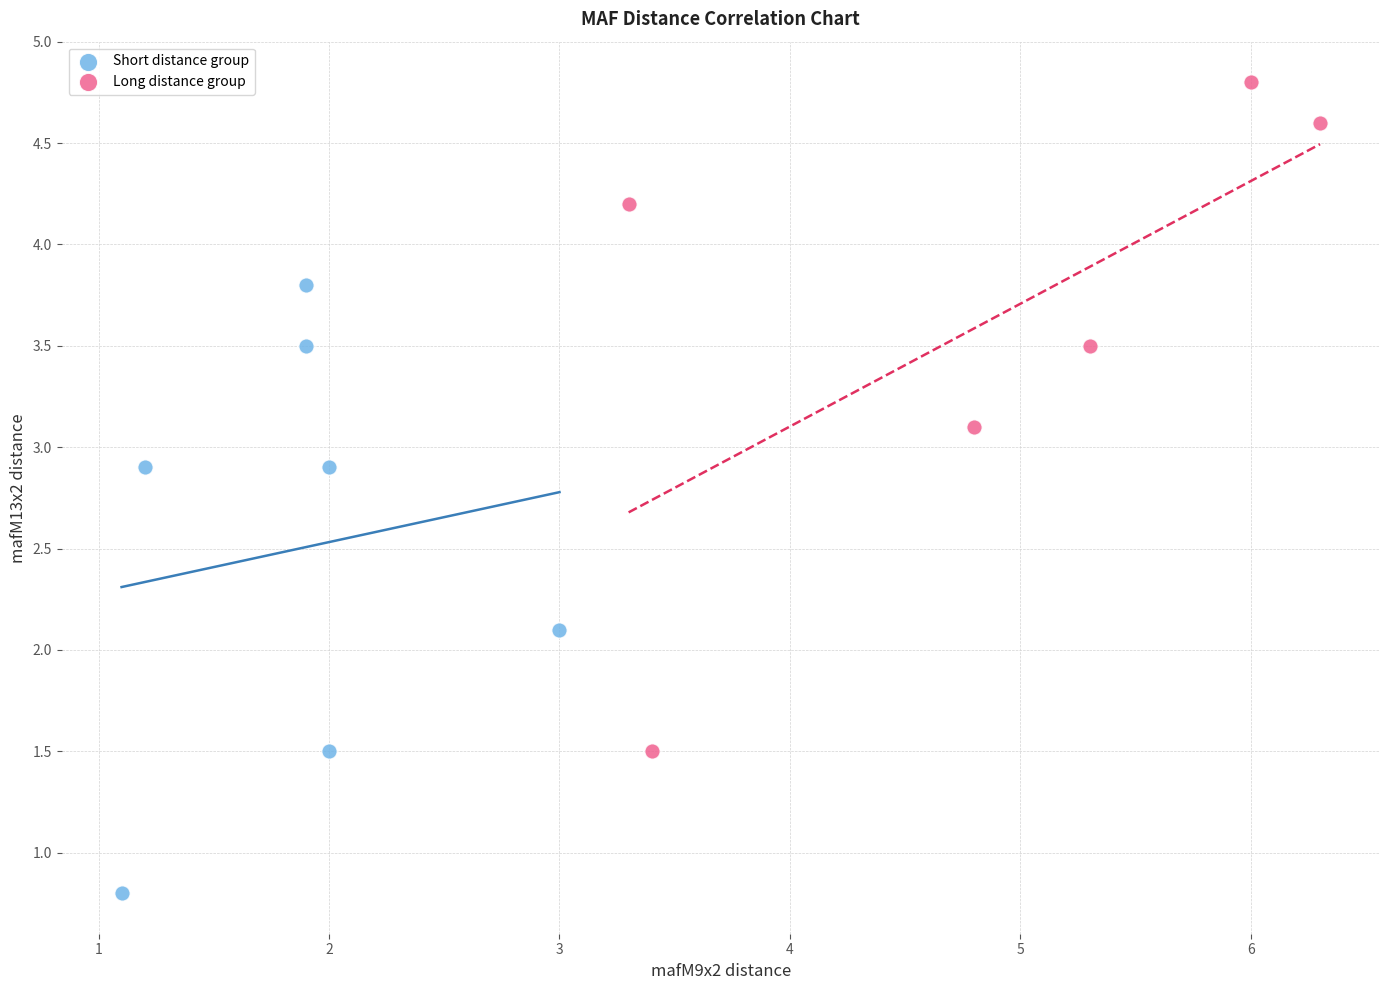

Which series has the widest spread of Y values?

Long distance group